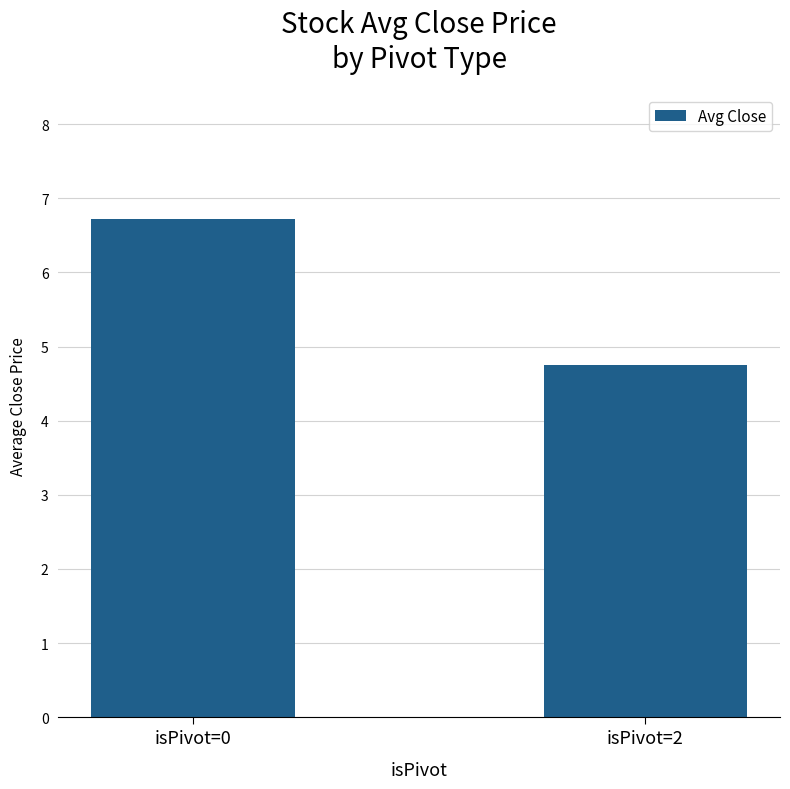

Reading left to right, list all the values displayed in this chart.

isPivot=0=6.7	isPivot=2=4.8